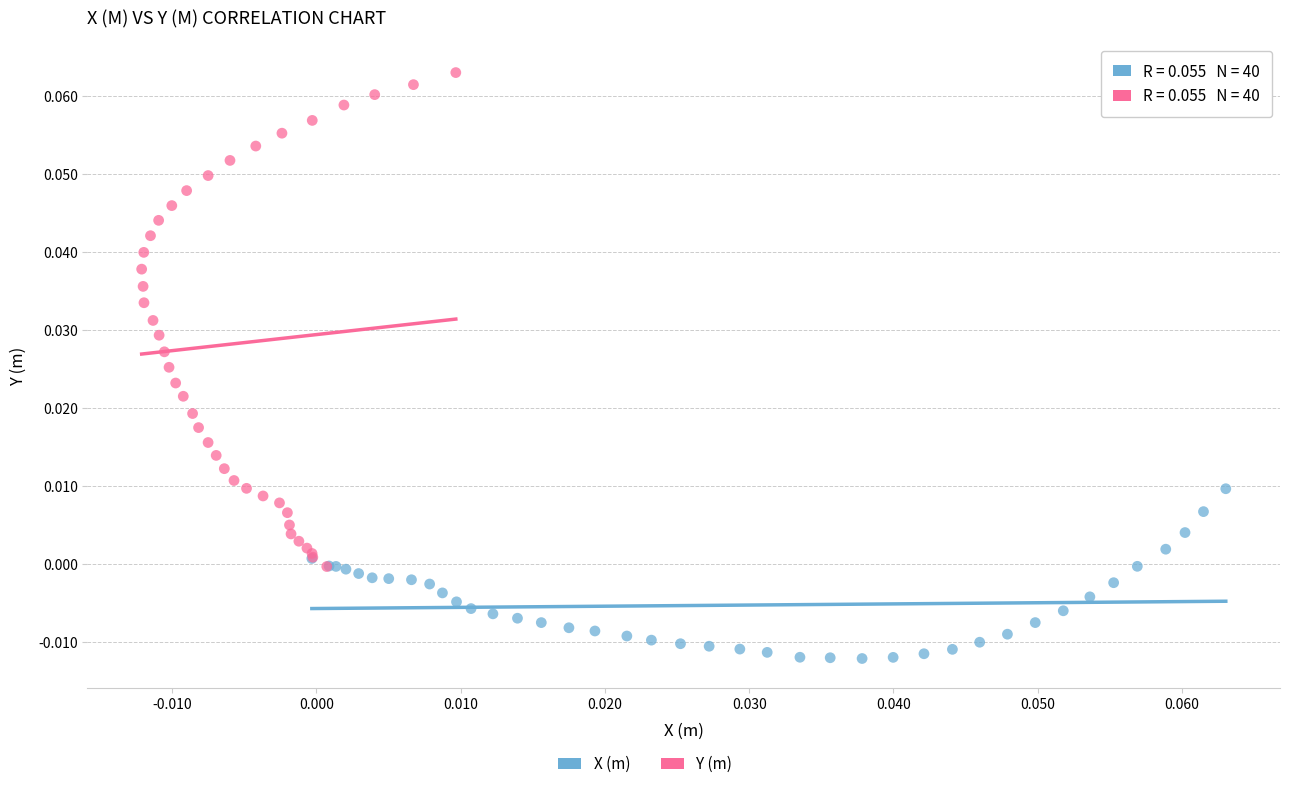

Which series contains the highest Y value?

Y (m)